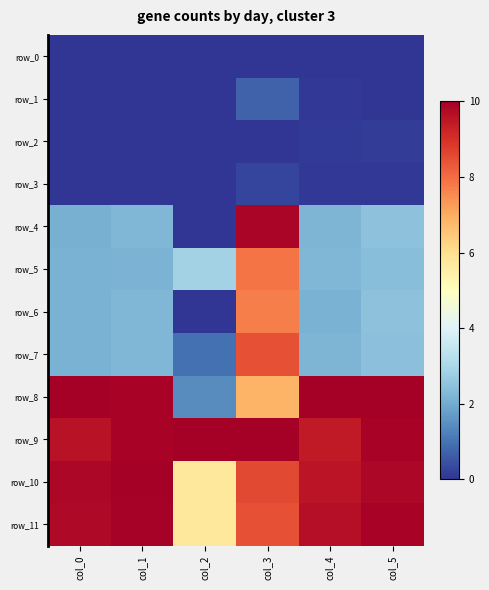

Rank the series by their maximum value, from highest to lowest.

row_8, row_9, row_10, row_11, row_4, row_7, row_5, row_6, row_1, row_3, row_2, row_0